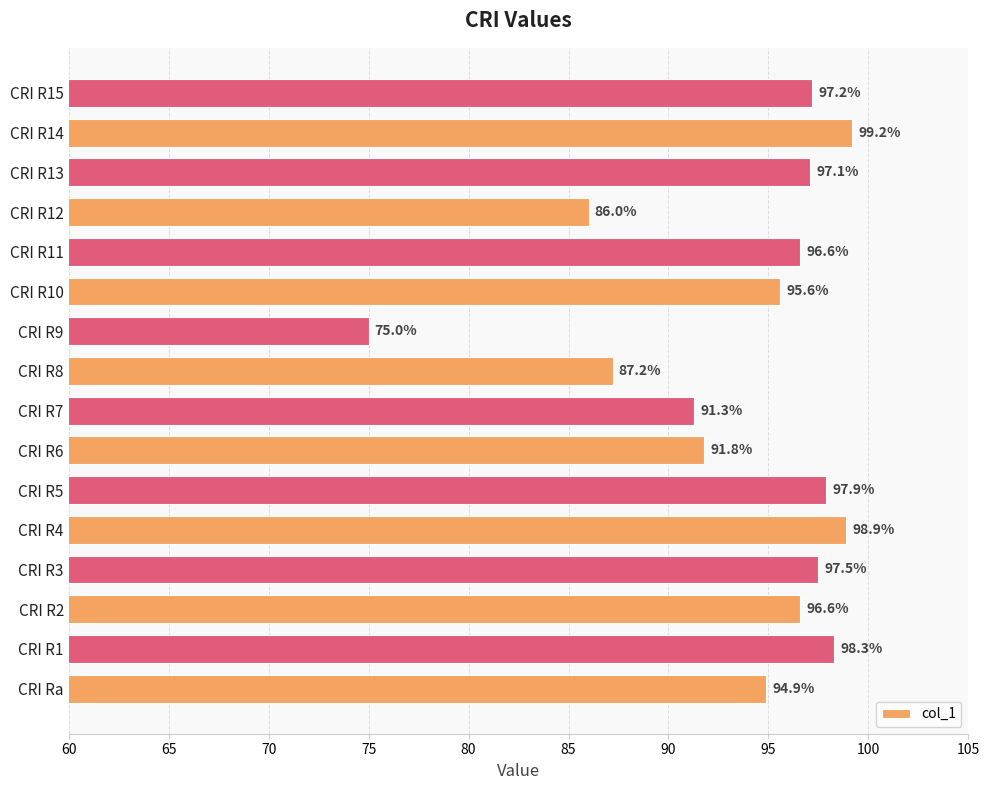

Reading top to bottom, what are all the values shown in this chart?

CRI R15=97.2	CRI R14=99.2	CRI R13=97.1	CRI R12=86.0	CRI R11=96.6	CRI R10=95.6	CRI R9=75.0	CRI R8=87.2	CRI R7=91.3	CRI R6=91.8	CRI R5=97.9	CRI R4=98.9	CRI R3=97.5	CRI R2=96.6	CRI R1=98.3	CRI Ra=94.9